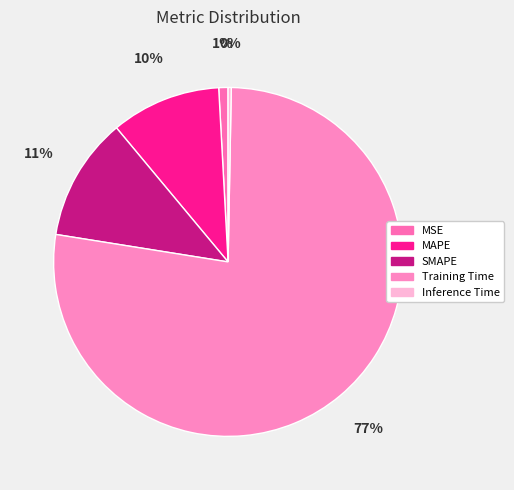

Is there a majority slice in this chart?

Yes